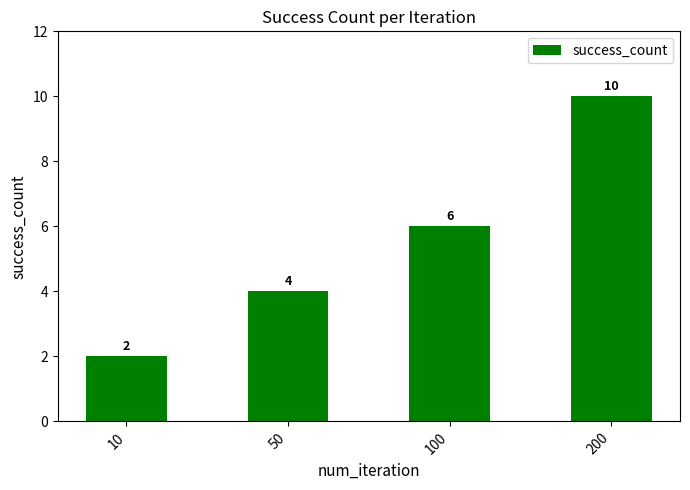

How many bars are there in total?

4